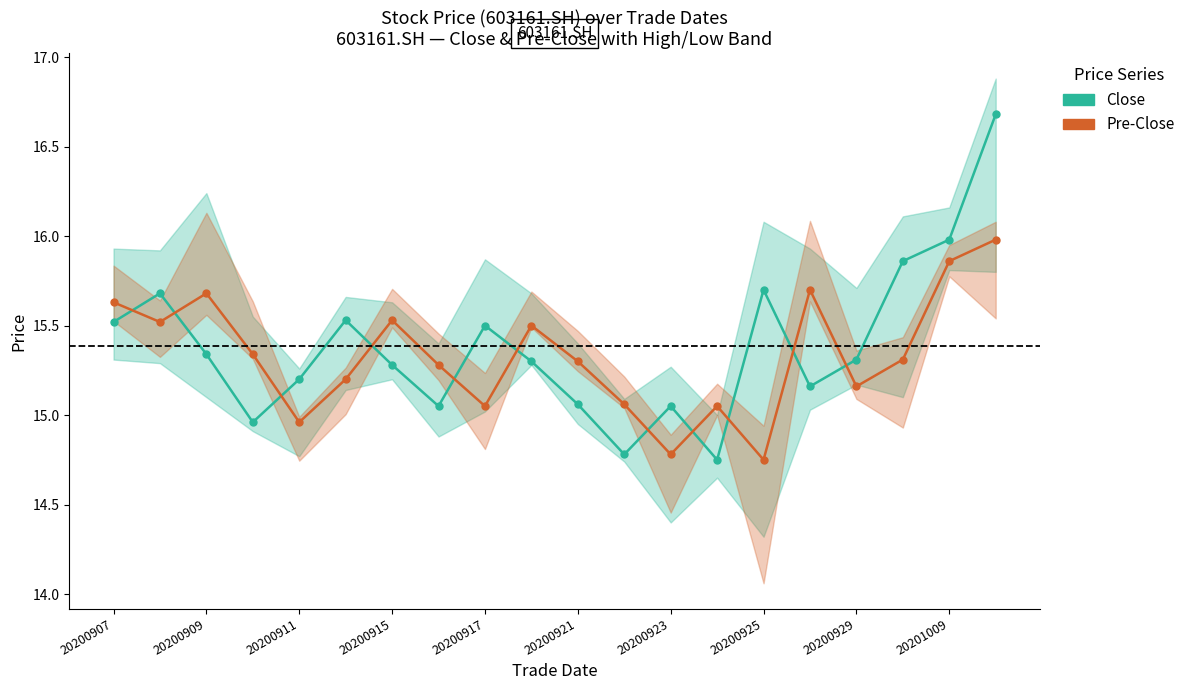

Is it true that Pre-Close equals 15.1 at 11?

True